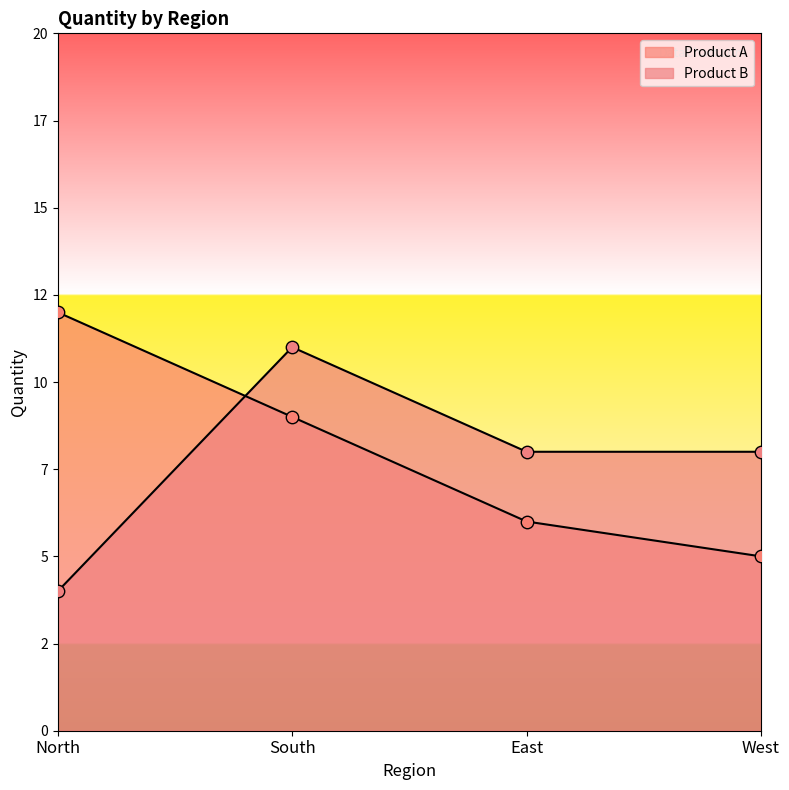

Is the value of Product A at East greater than the value of Product B at West?

No